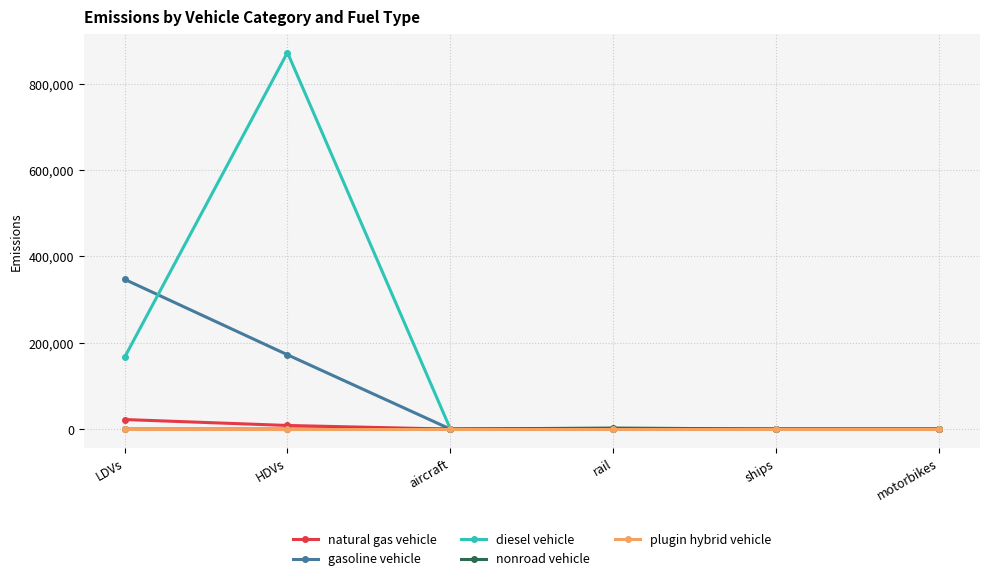

Which label corresponds to the largest value in the chart?

HDVs